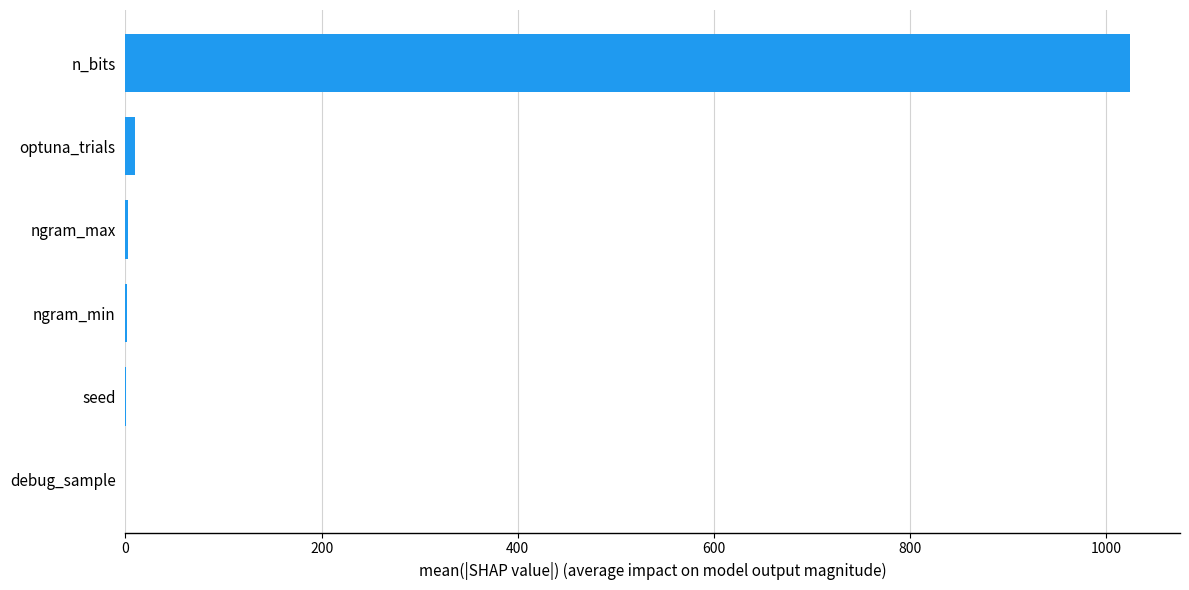

What is the greatest value displayed?

1024.0